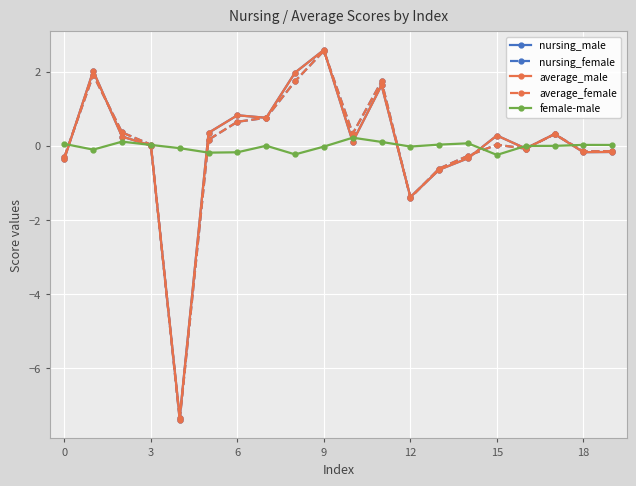

What is the value of the average_female point at the 7th from the left?

0.6